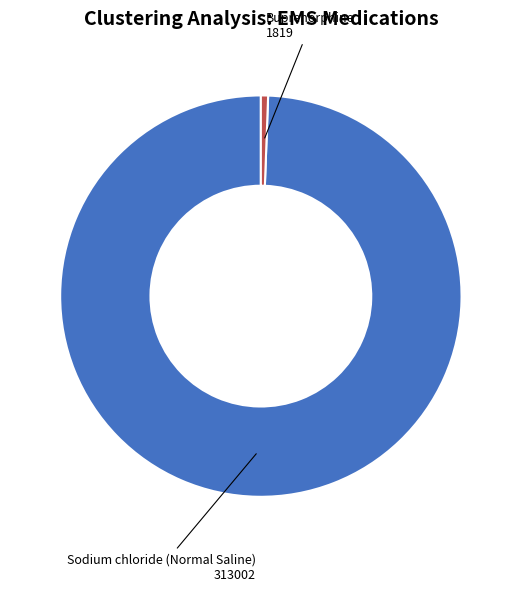

Is there a majority slice in this chart?

Yes